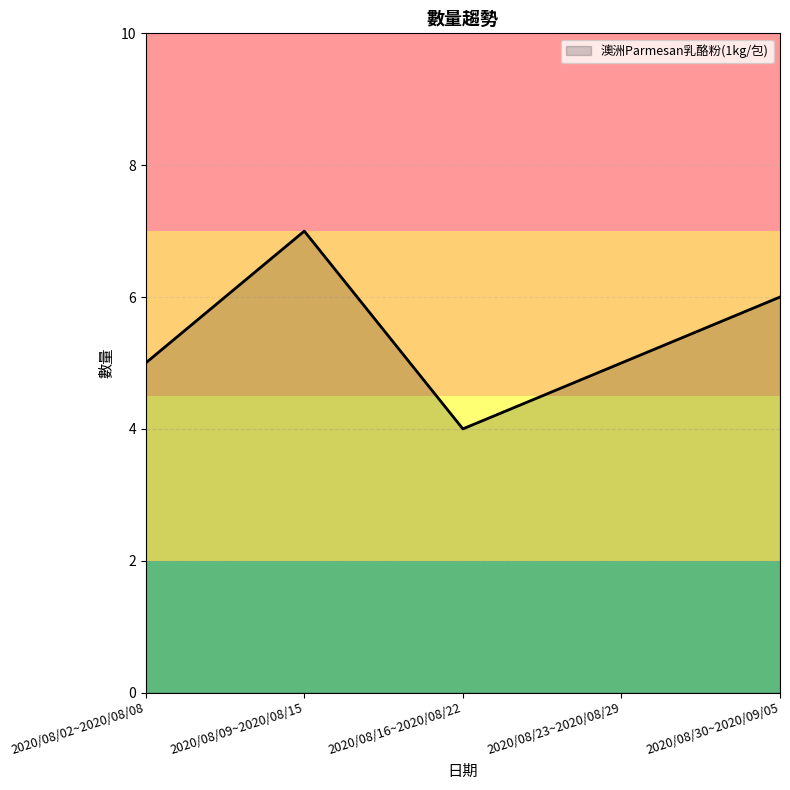

What is the approximate value at 2020/08/30~2020/09/05?

6